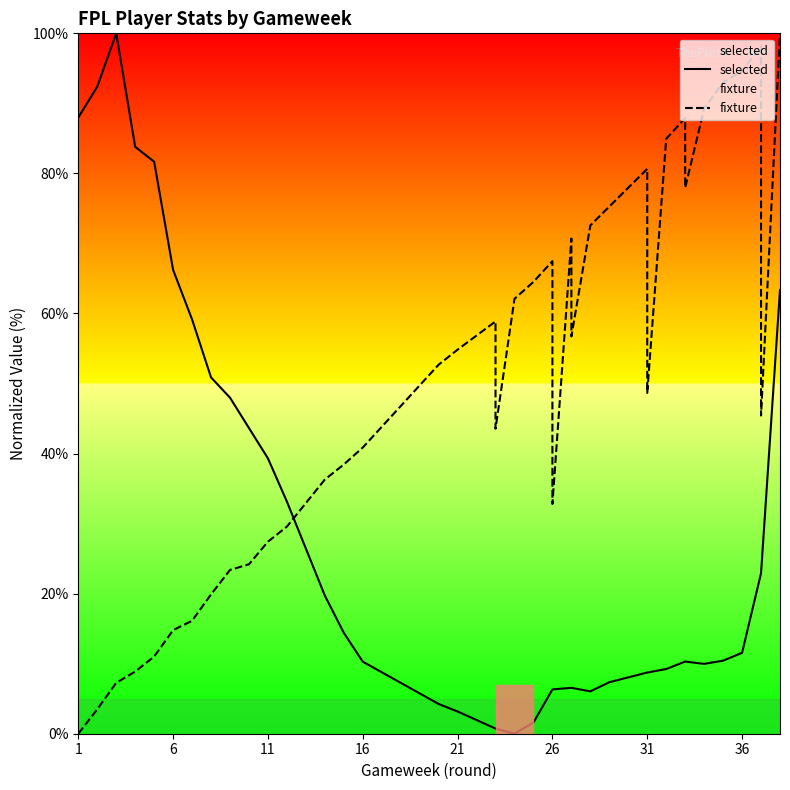

Which series ends up on top after the final intersection of selected and fixture?

fixture